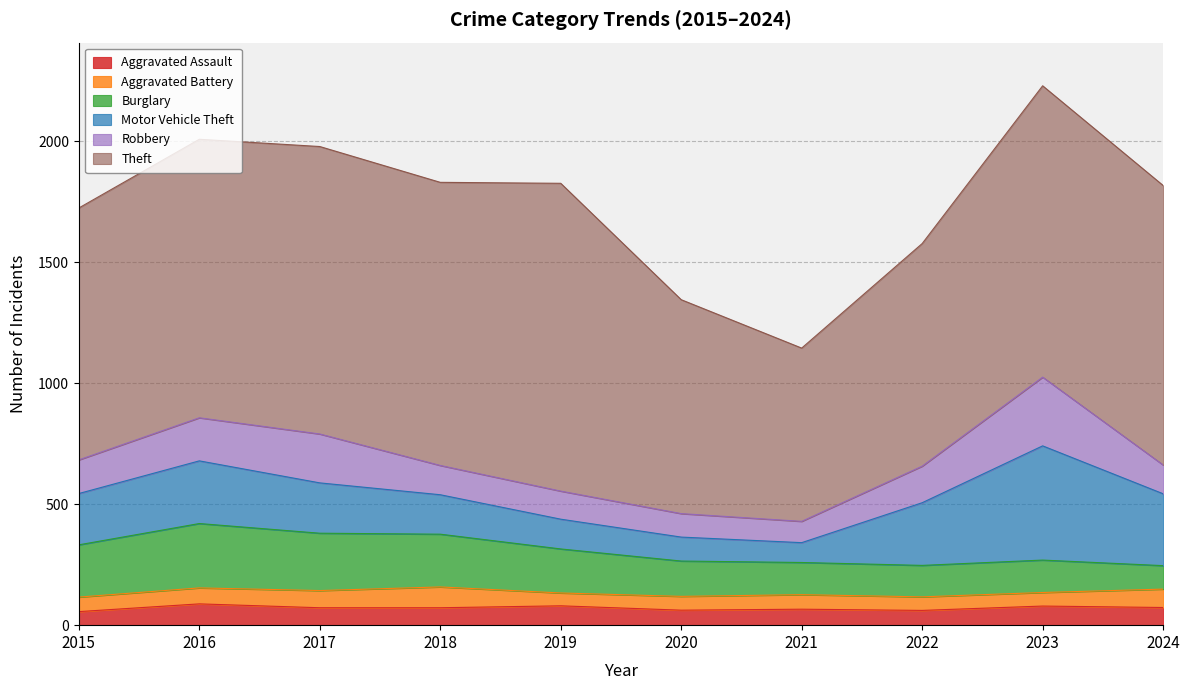

Where is the first local maximum for Aggravated Battery?

2018